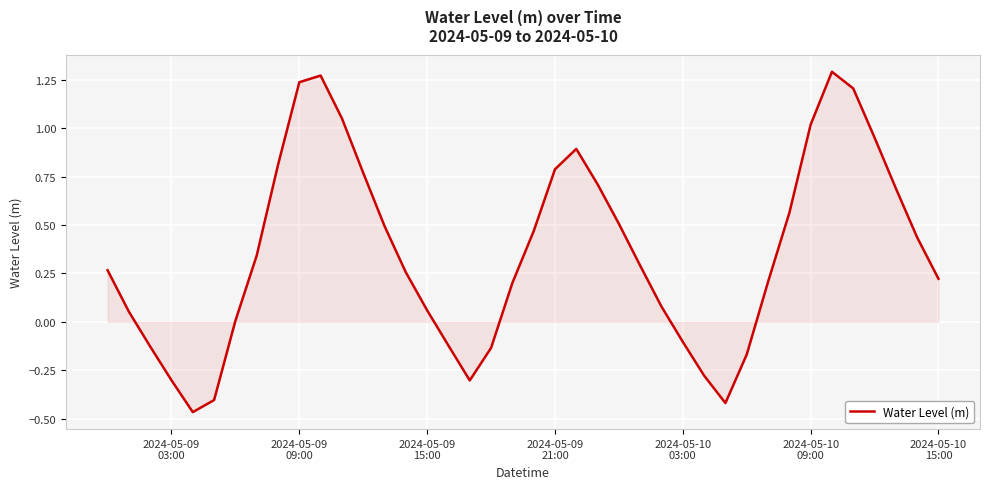

What is the difference between the maximum and minimum values?

1.8